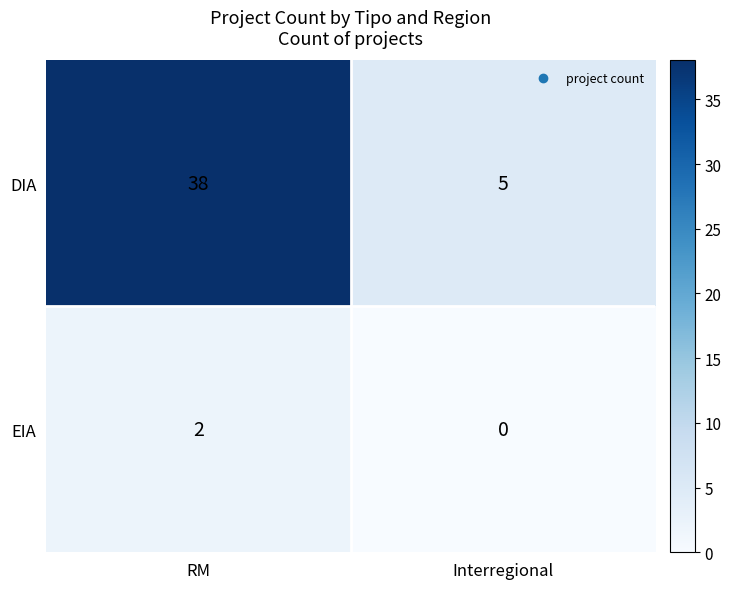

What is the average value of the DIA series?

22